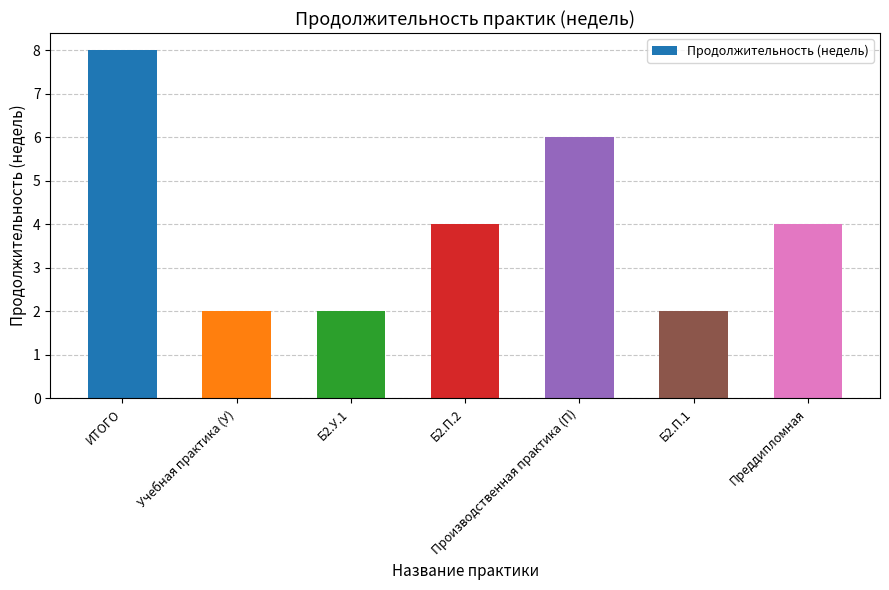

What is the label of the 2nd bar from the right?

Б2.П.1